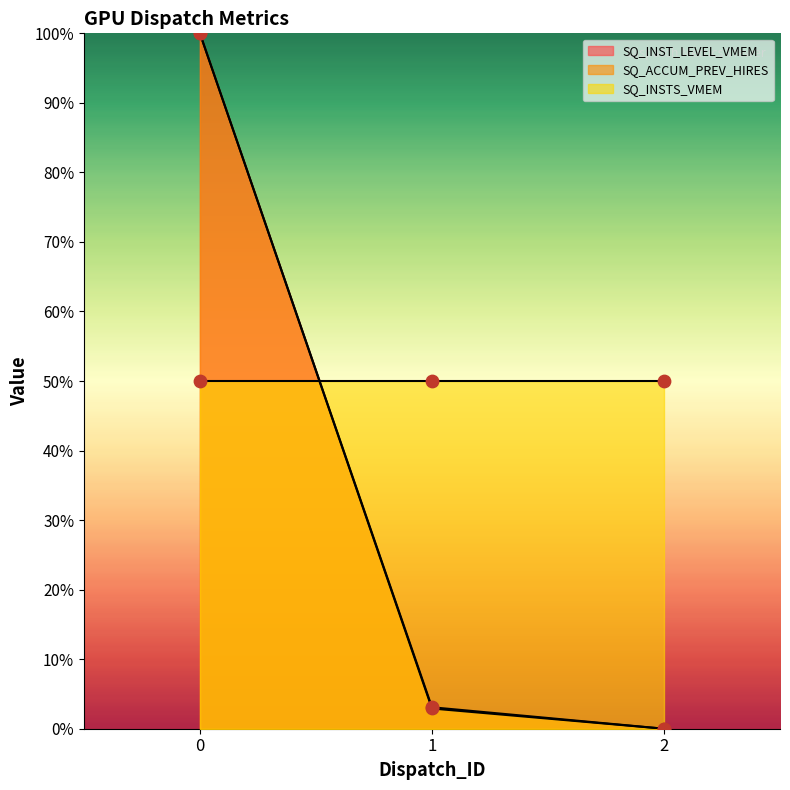

Is the value of SQ_INST_LEVEL_VMEM at 0 greater than the value of SQ_ACCUM_PREV_HIRES at 0?

No